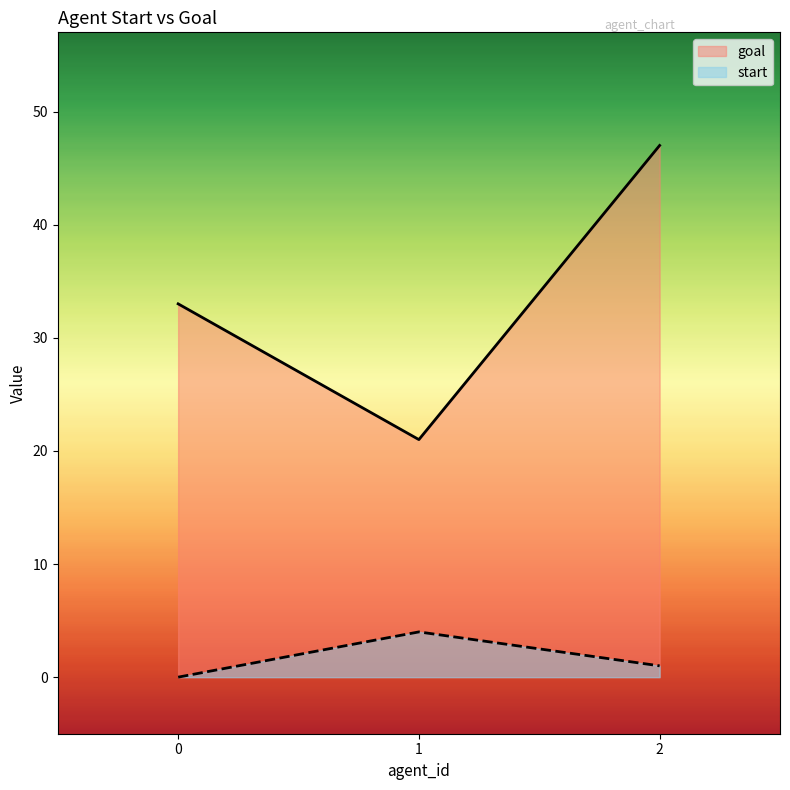

Reading right to left, list all the values displayed in this chart.

start: 2=1	1=4	0=0
goal: 2=47	1=21	0=33